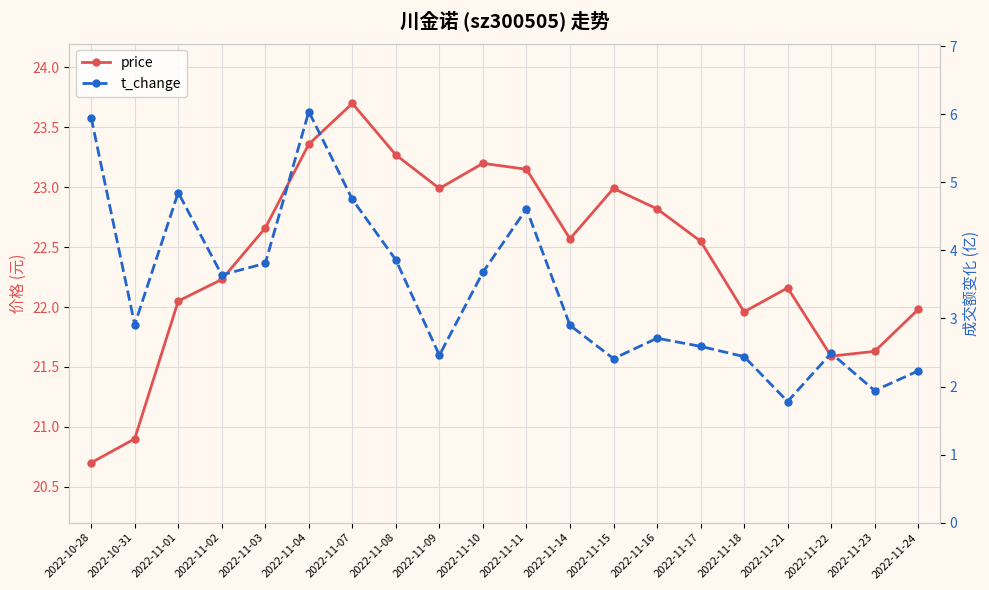

The value of price at 2022-11-02 is 33.5. True or false?

False